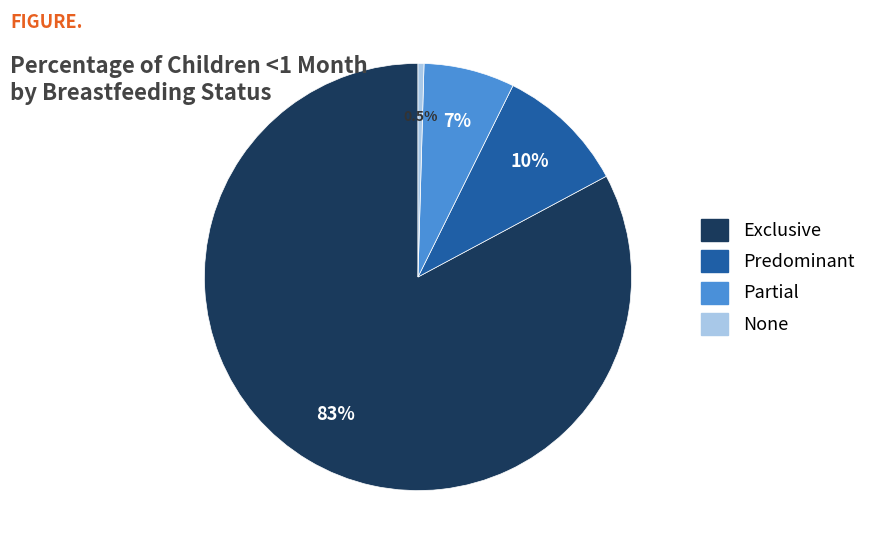

To the nearest percent, what is the average slice percentage?

25%